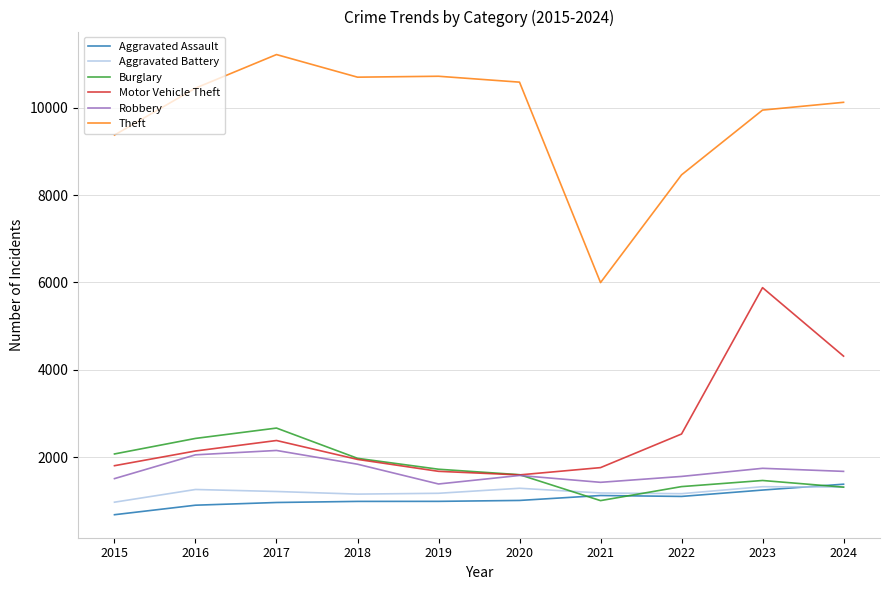

Is it true that Aggravated Assault equals 1245 at 2023?

True